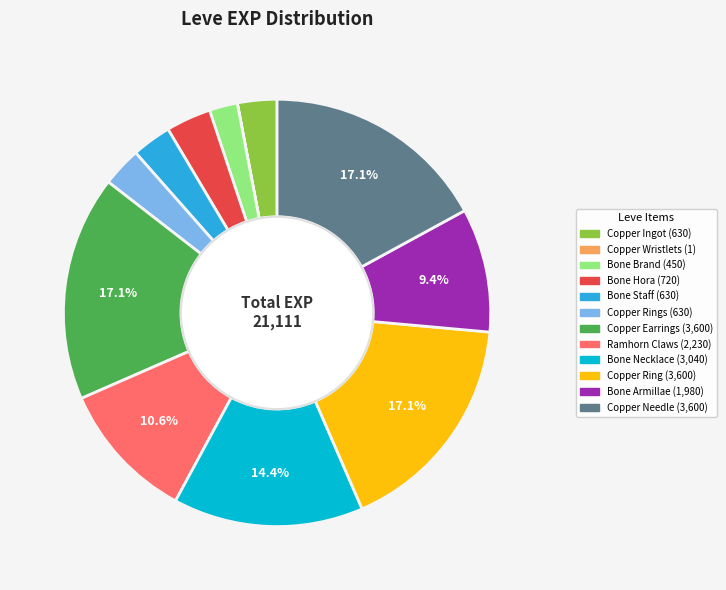

Does any single category account for the majority?

No